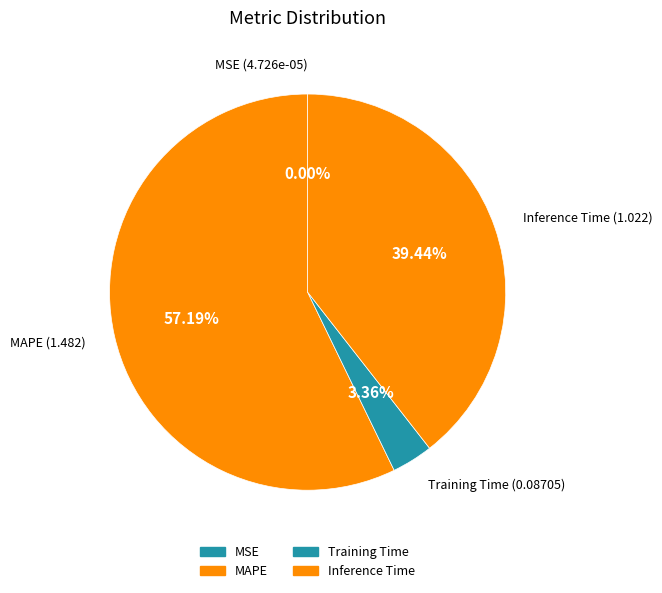

To the nearest percent, what portion does MAPE represent?

57%